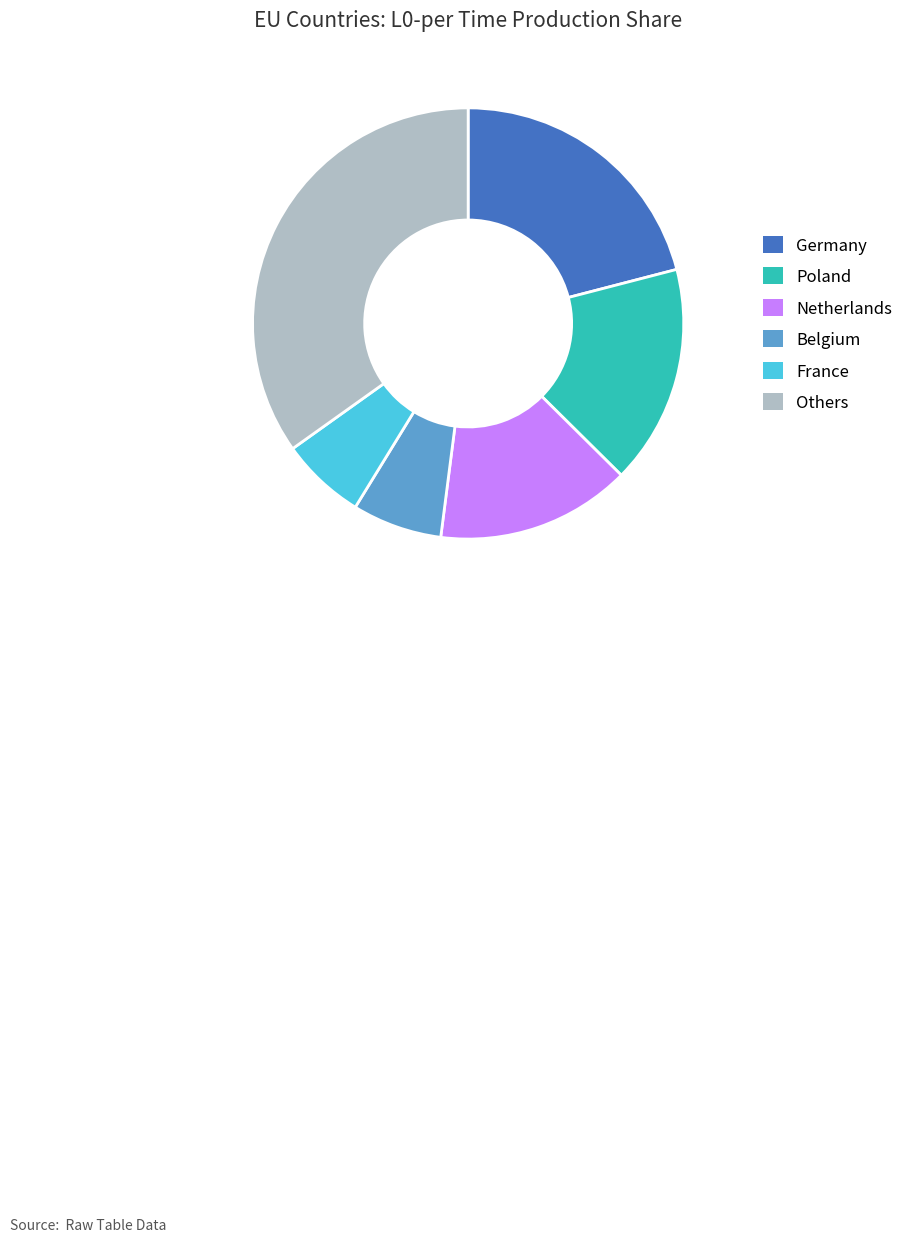

Do France and Others together represent more than half of the pie?

No